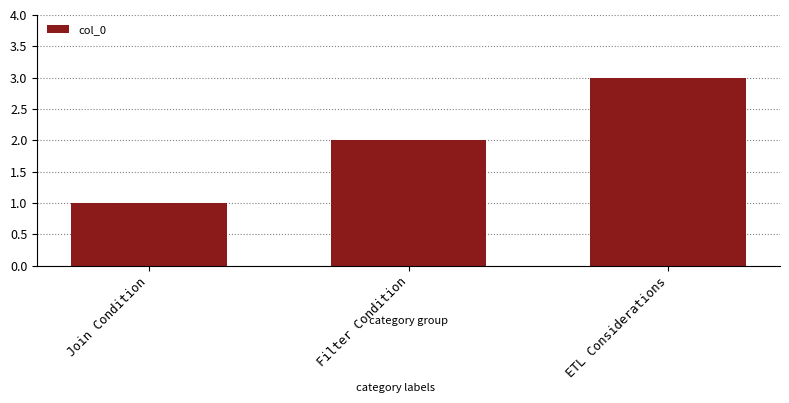

What is the label of the 1st bar from the right?

ETL Considerations